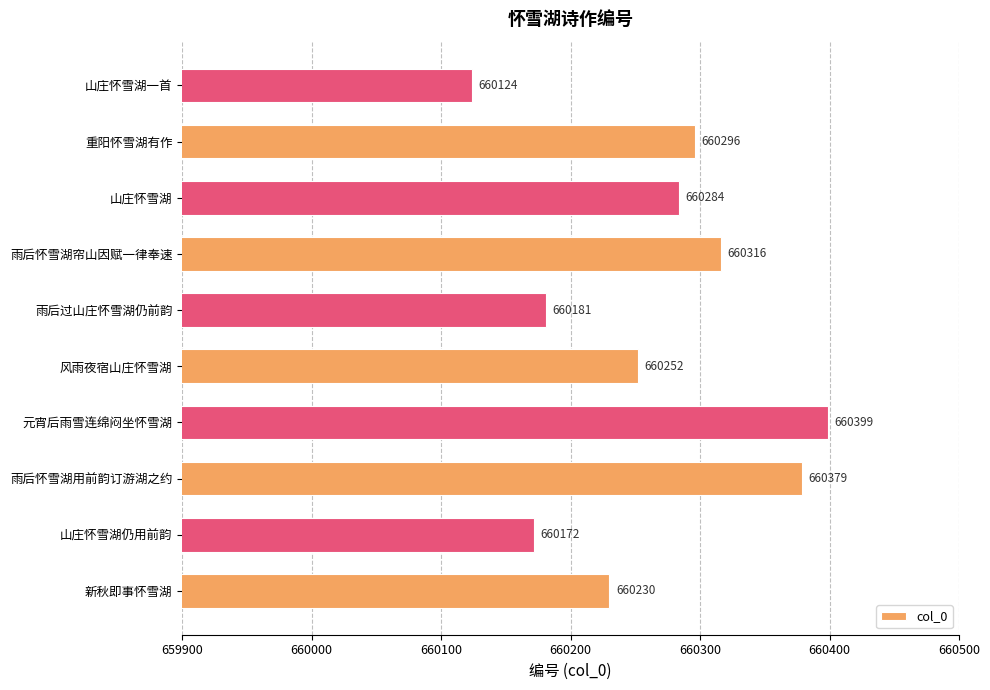

What is the difference between the maximum and minimum values?

275